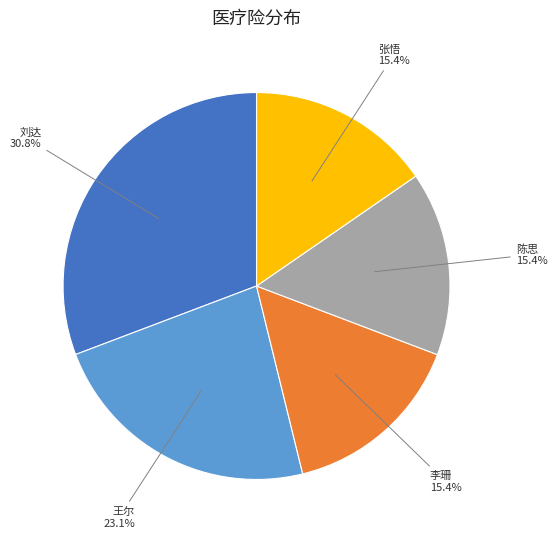

To the nearest percent, what is the difference between the largest and smallest slice percentages?

15%